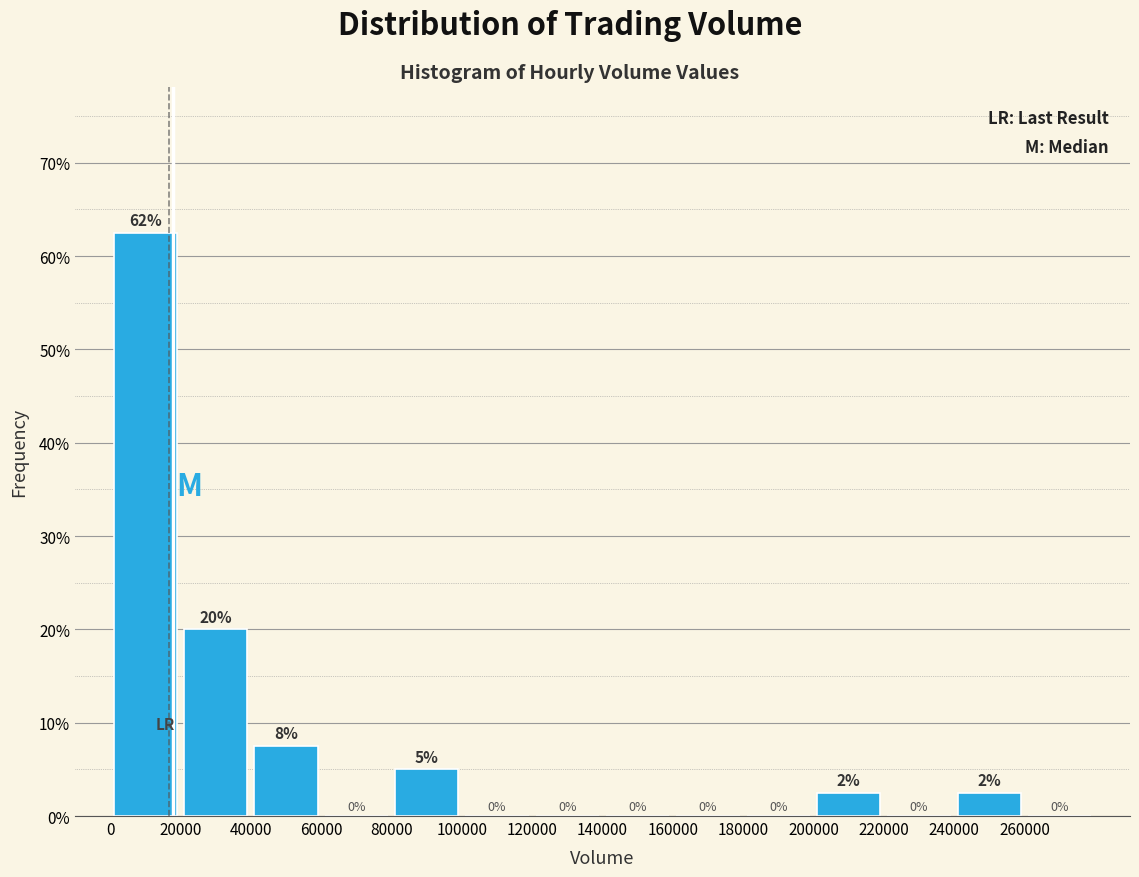

Which range on the x-axis has the tallest bar?

0 to 20000